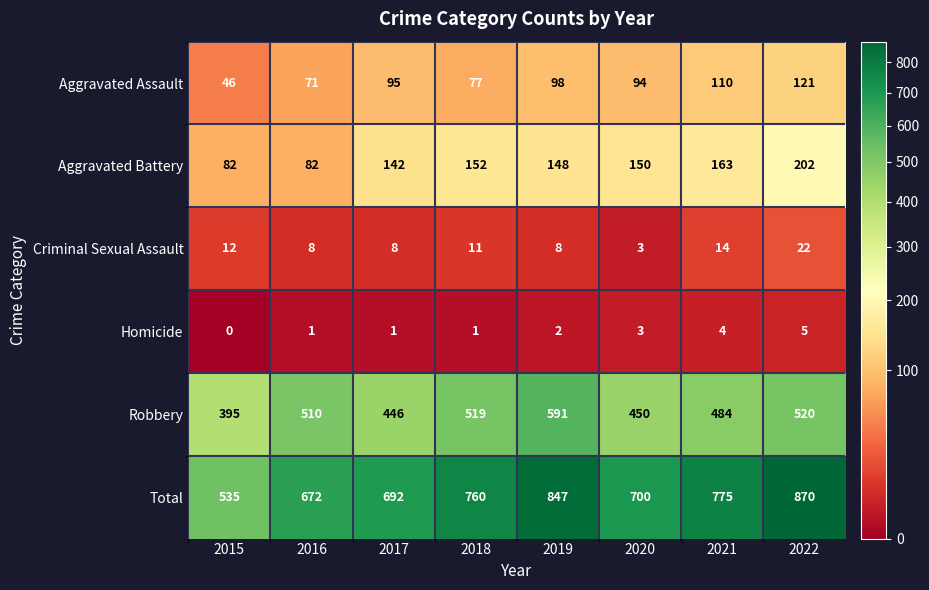

True or false: Homicide has a value of 0 at 2016.

False